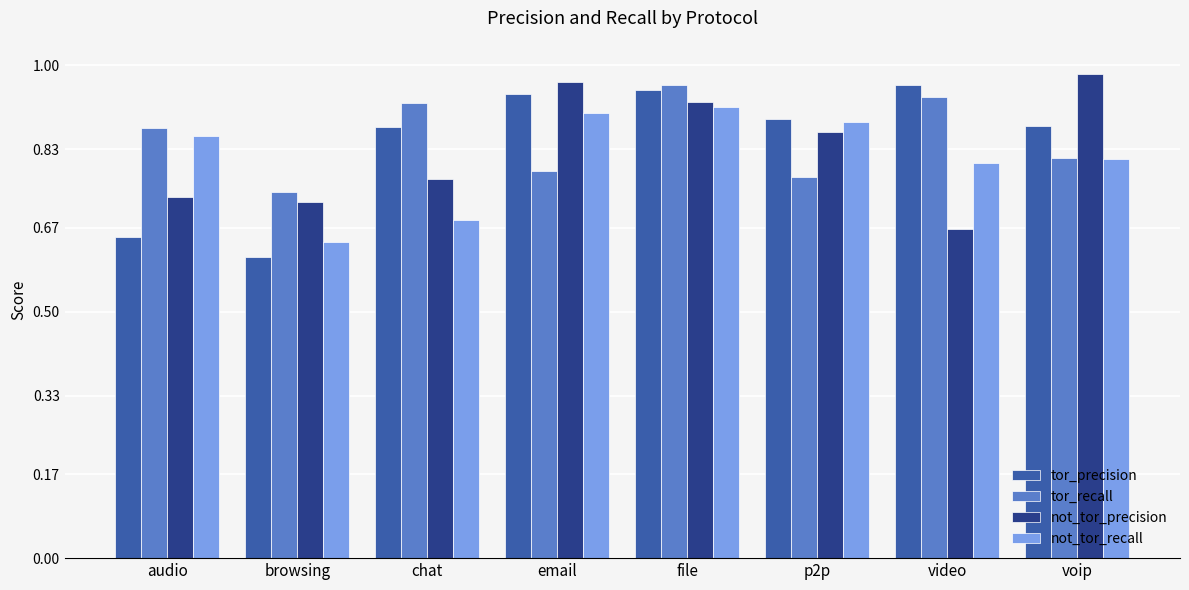

Rank the categories by tor_recall value from highest to lowest.

file, video, chat, audio, voip, email, p2p, browsing